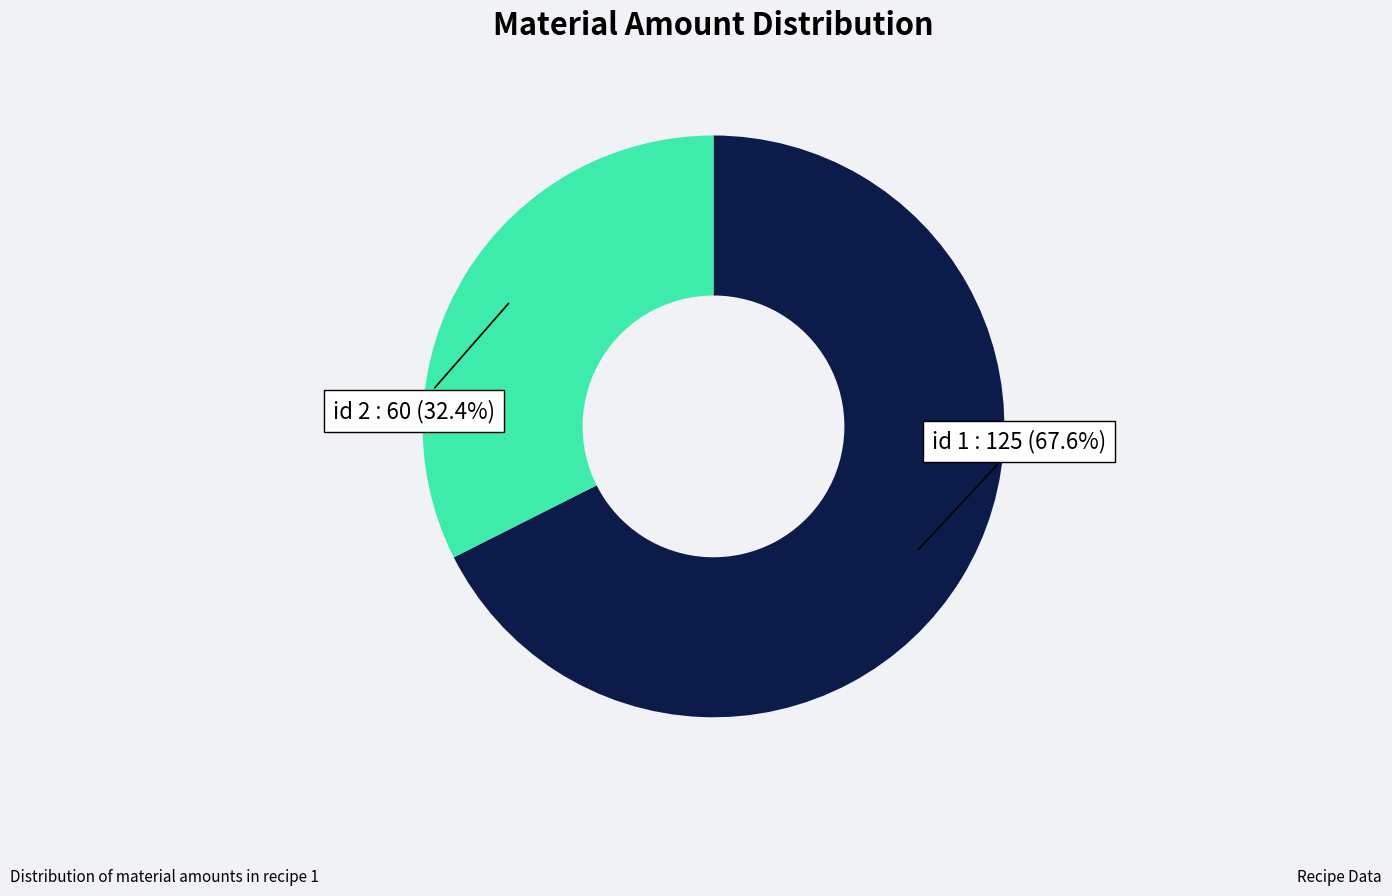

Which category accounts for the majority?

id 1